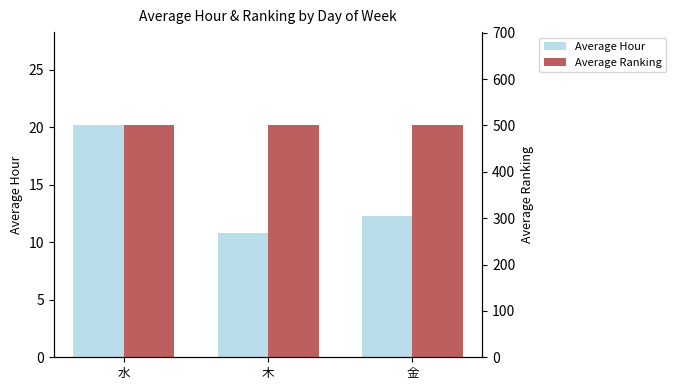

Reading left to right, extract all data points from this chart.

Average Hour: 水=20.2	木=10.8	金=12.3
Average Ranking: 水=501.0	木=501.0	金=501.0